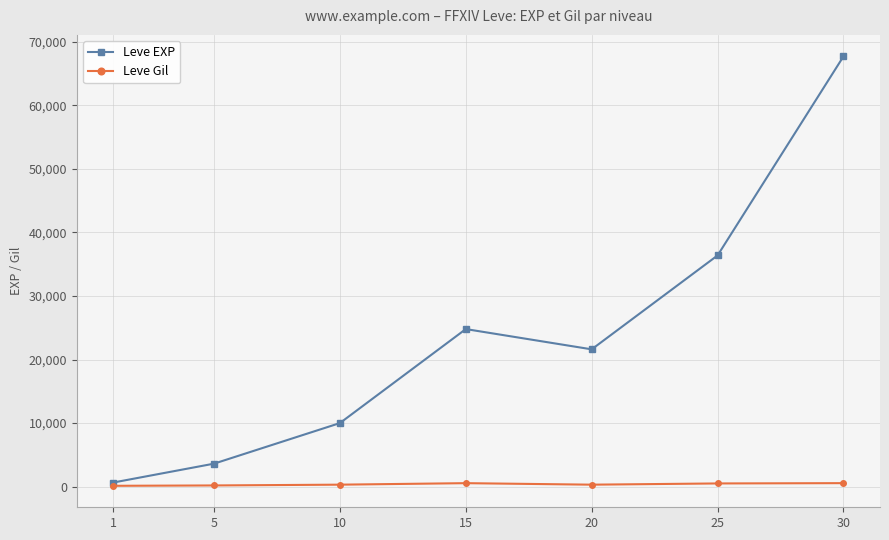

Which series has the largest range (max minus min)?

Leve EXP